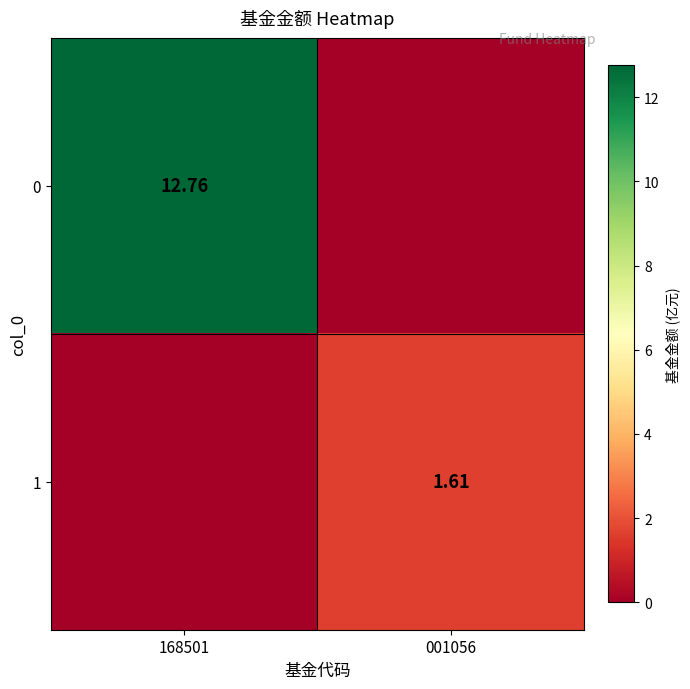

Is the value of 1 at 001056 greater than the value of 0 at 168501?

No